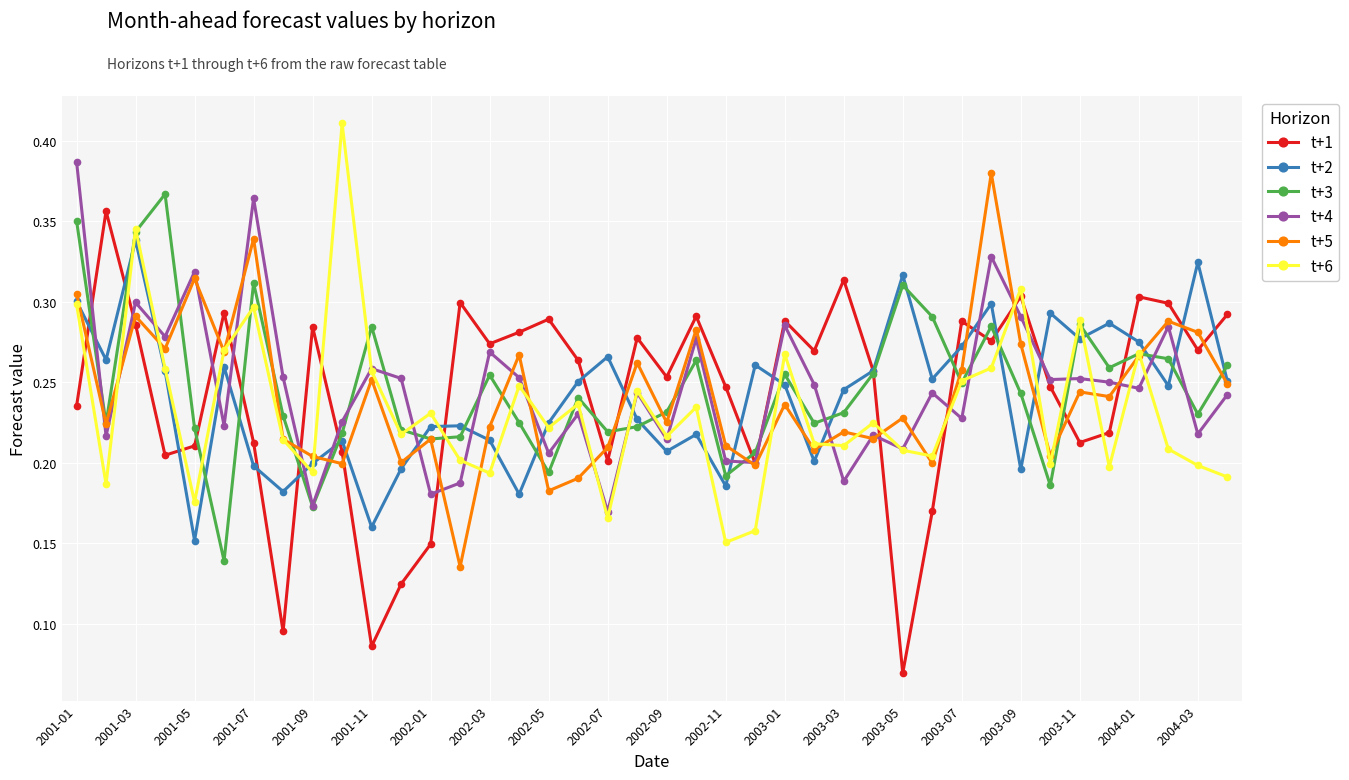

At how many categories does at least one series exceed 0?

40